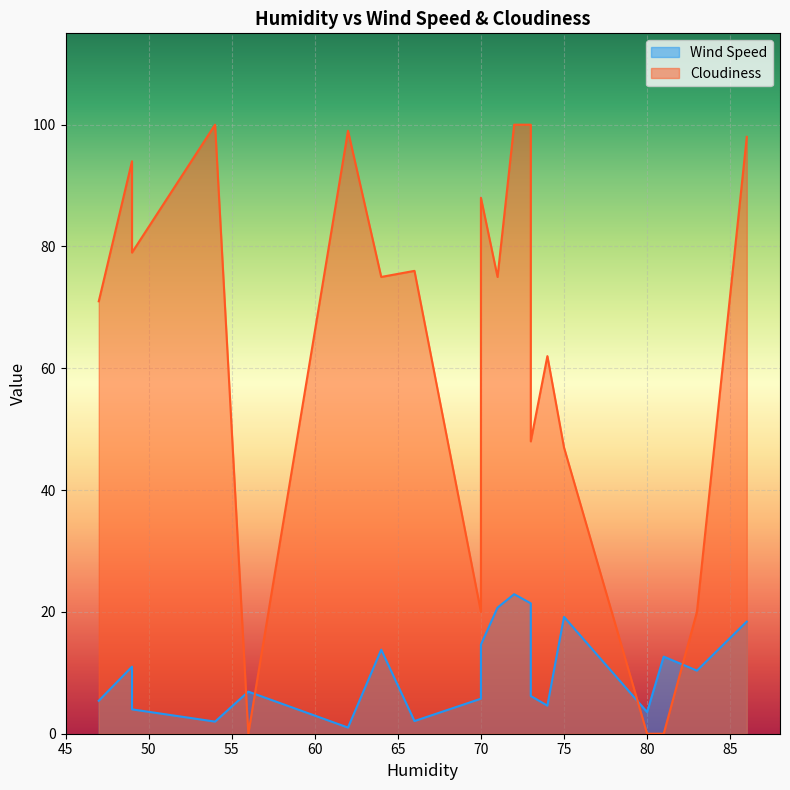

How many data points in Cloudiness are less than 75?

9